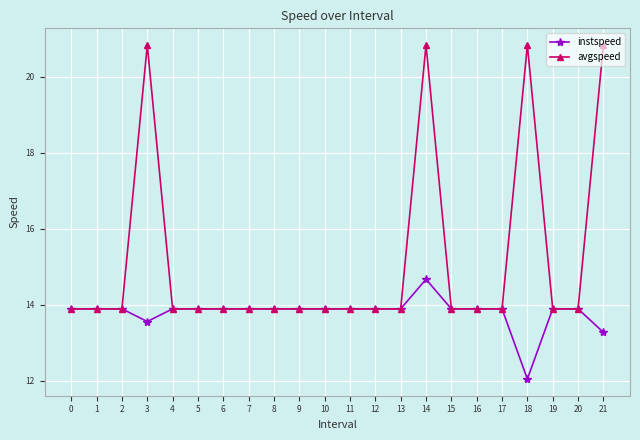

At how many categories does at least one series exceed 19?

4